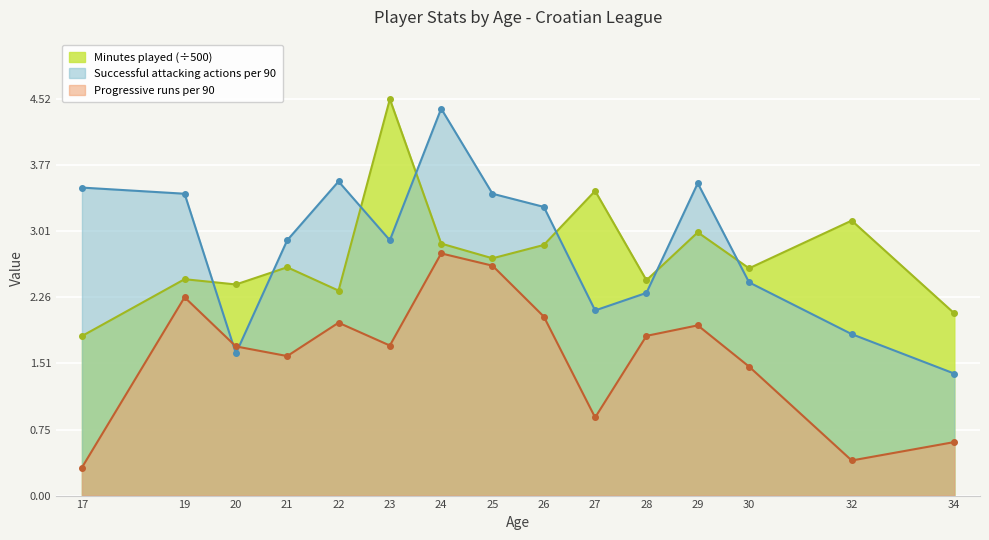

What is the average value of the Successful attacking actions per 90 series?

2.9